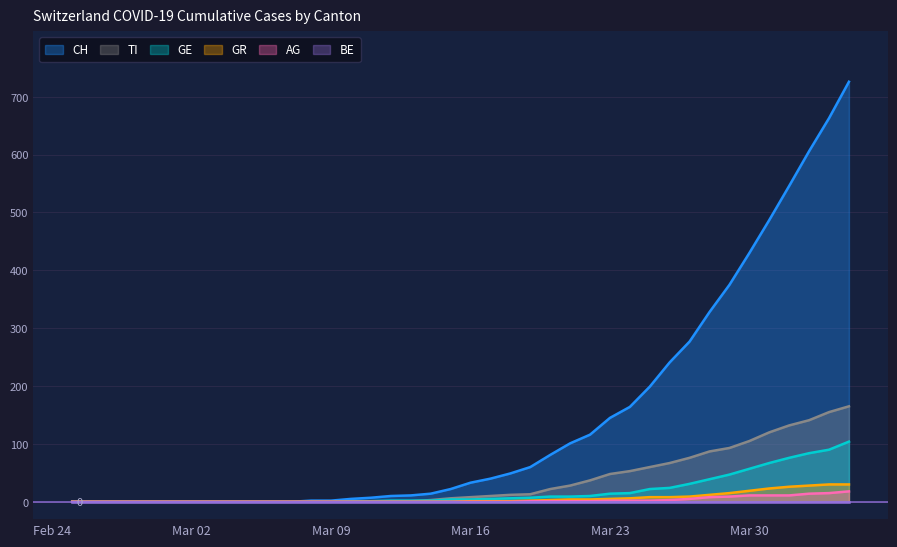

What is the highest value of the CH series?

726